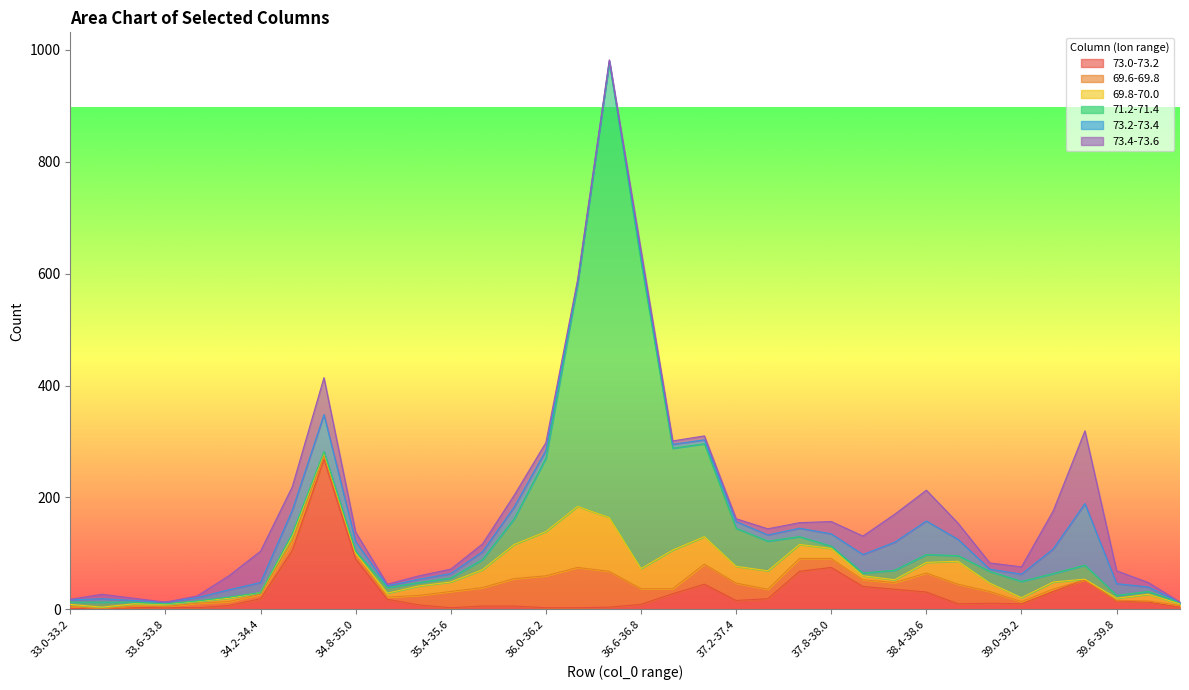

True or false: 73.4-73.6 has a value of 3 at 36.4-36.6.

False